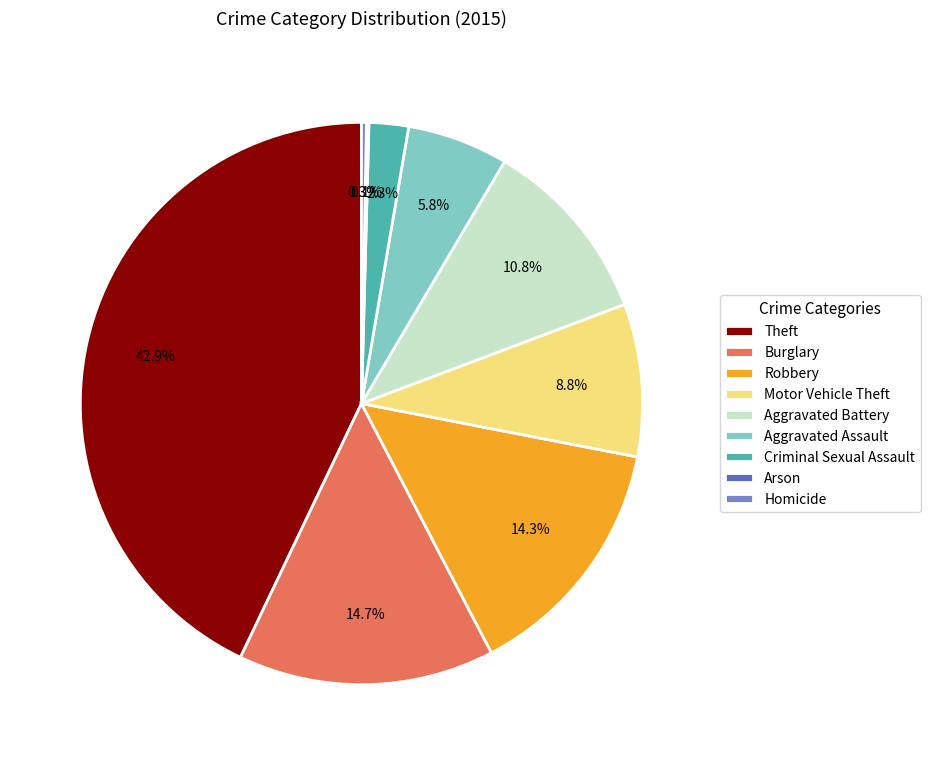

To the nearest percent, what is the combined percentage of Criminal Sexual Assault and Motor Vehicle Theft?

11%